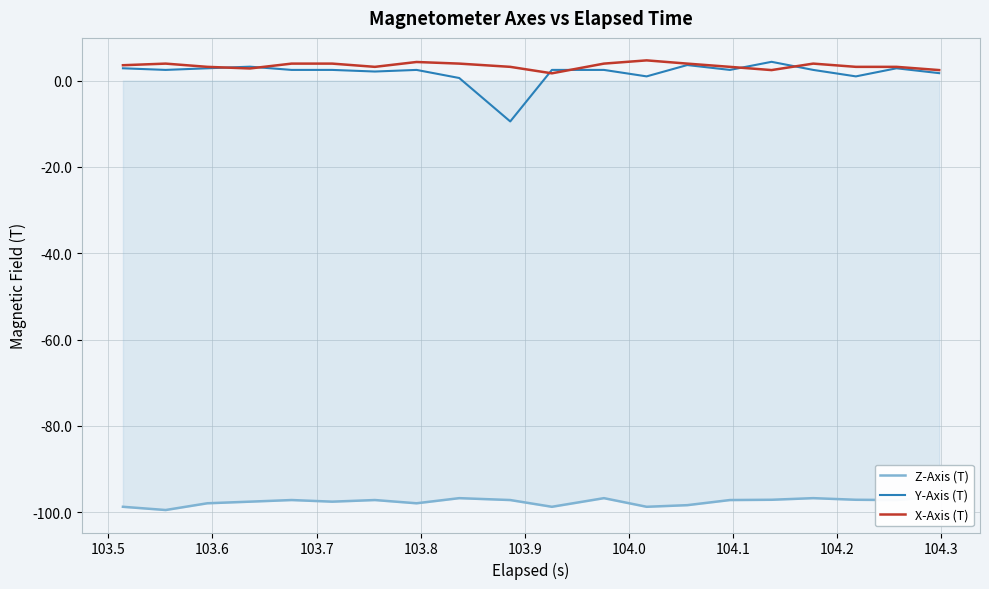

At how many categories does at least one series exceed -90?

20